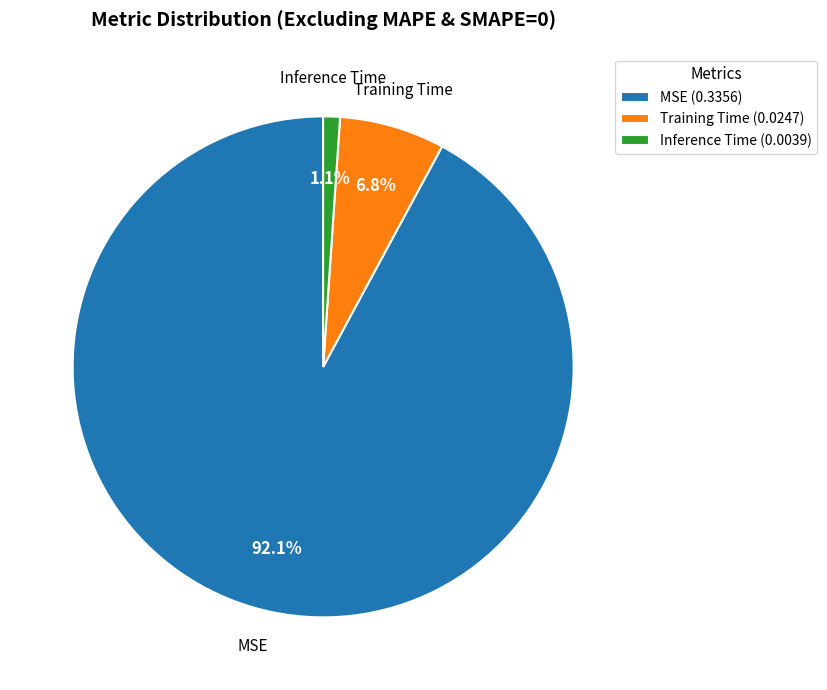

Is there a majority slice in this chart?

Yes